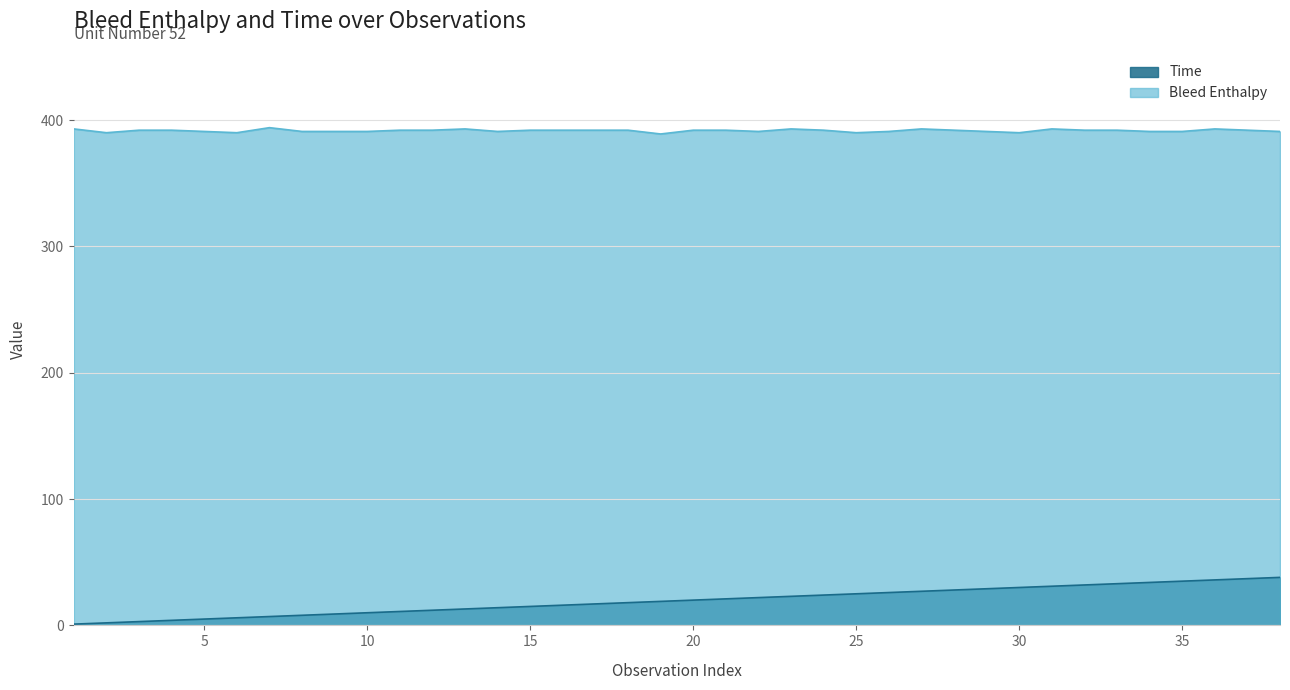

True or false: Time and Bleed Enthalpy intersect in this chart.

False